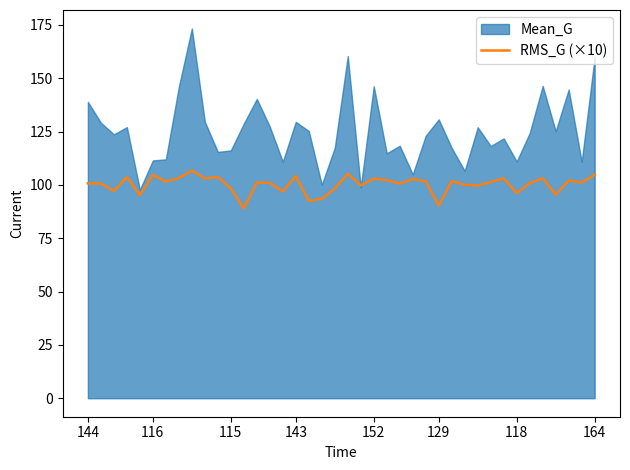

What is the change in value from 14 to 16?

+3.2